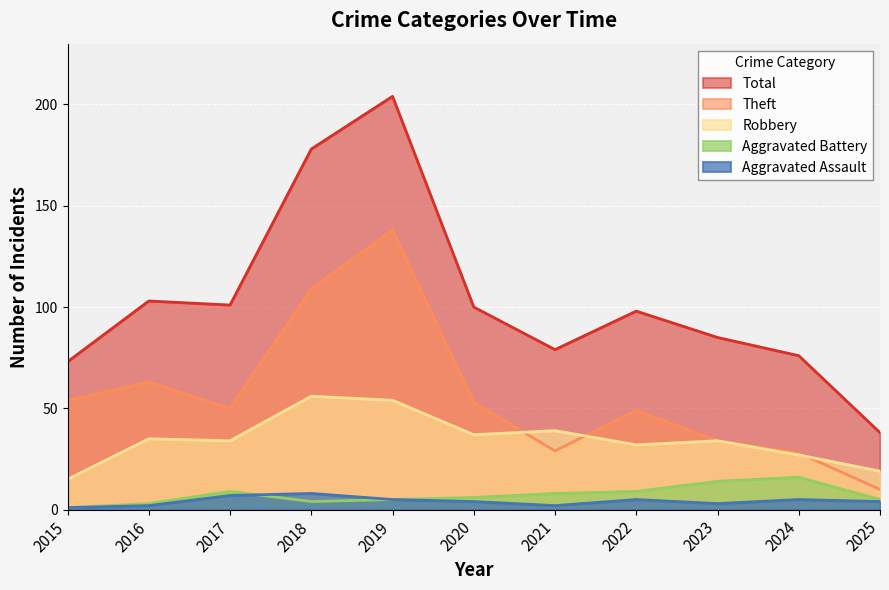

What are all the series names shown in the legend?

Total, Theft, Robbery, Aggravated Battery, Aggravated Assault